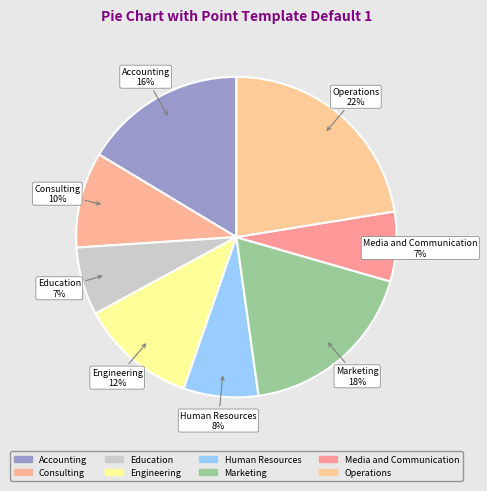

The Consulting slice represents 10% of the pie. True or false?

True